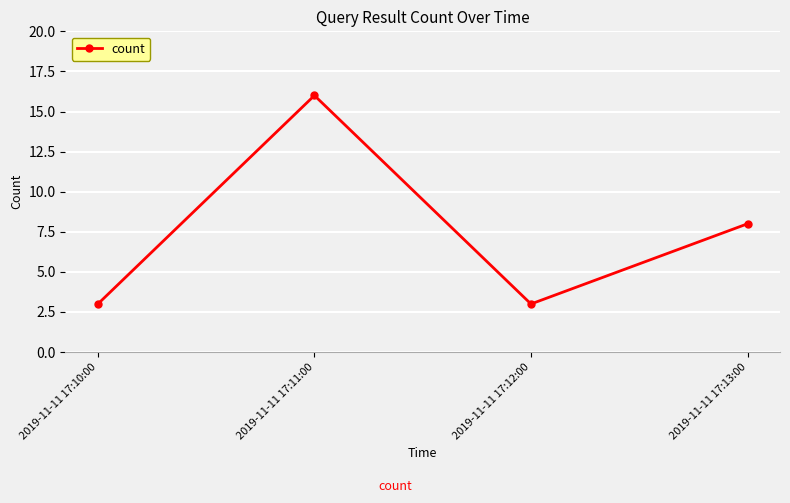

What is the sum of all values?

30